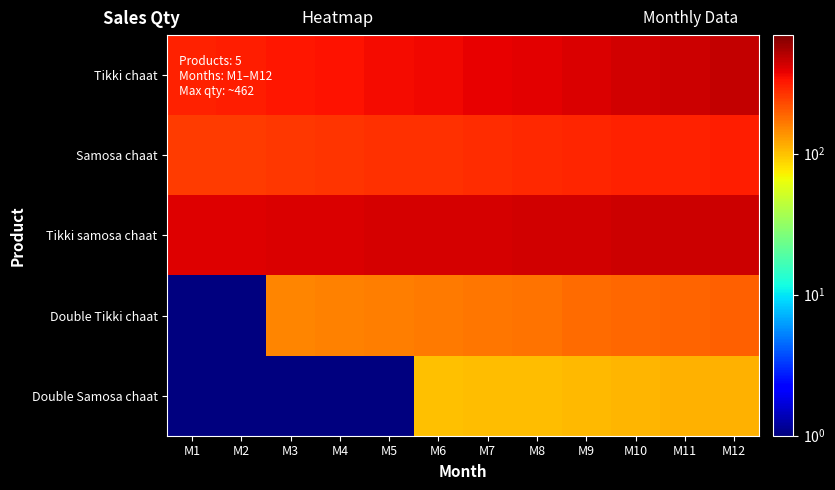

Which category has the lowest value across all series?

M1